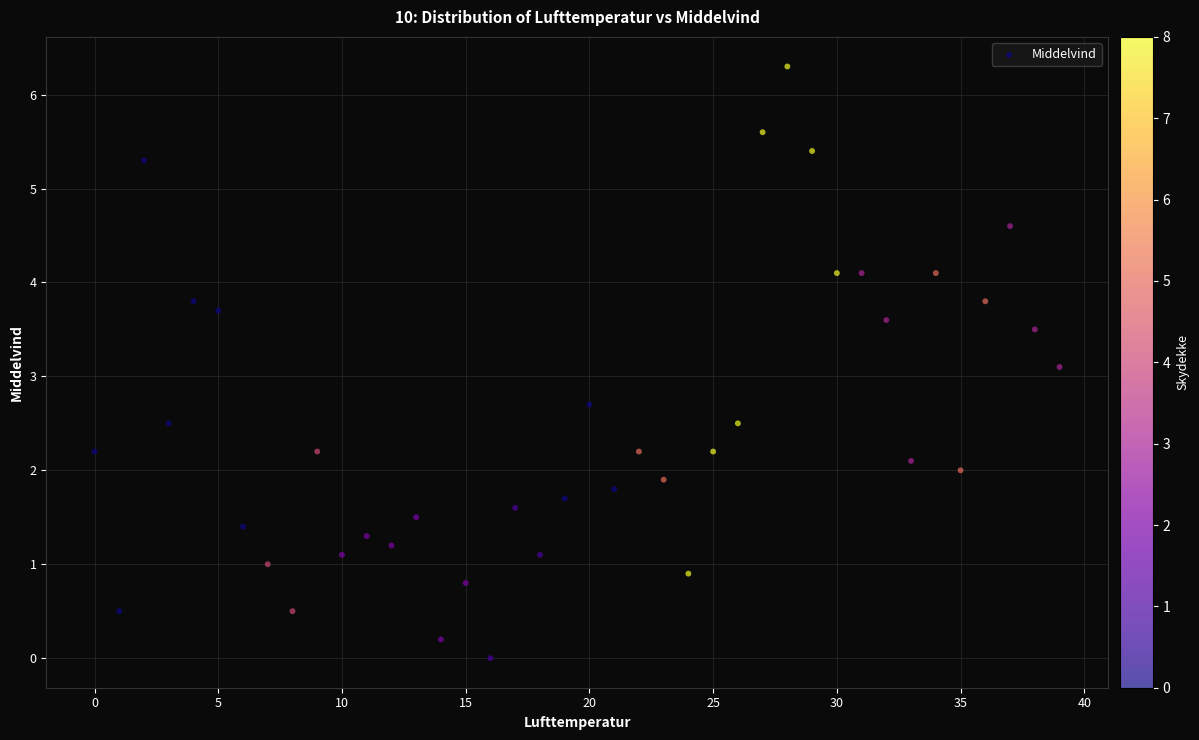

What is the range of Y values (max minus min)?

6.3